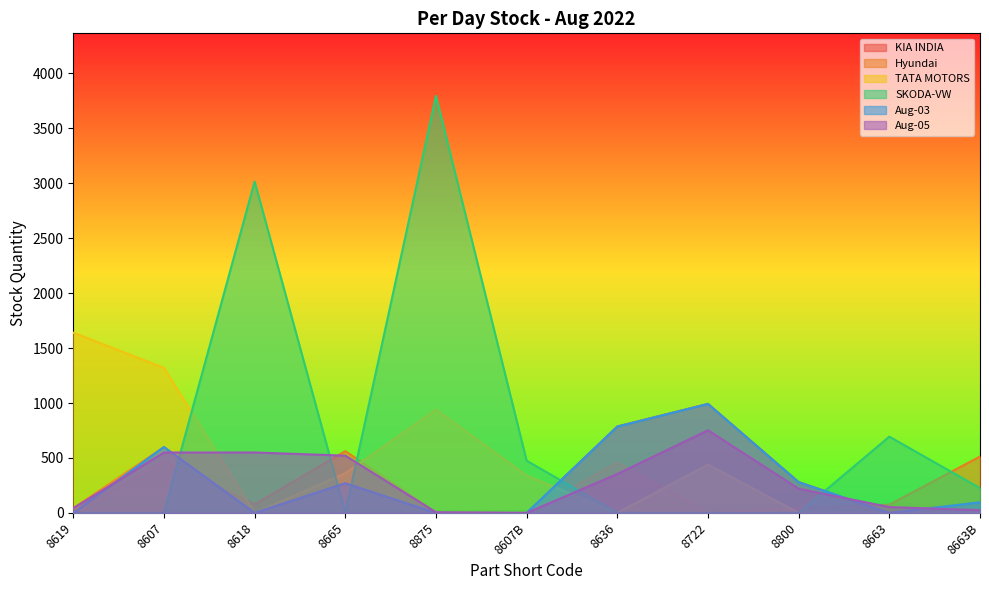

What is the spread (max minus min) of values at 8618?

3016